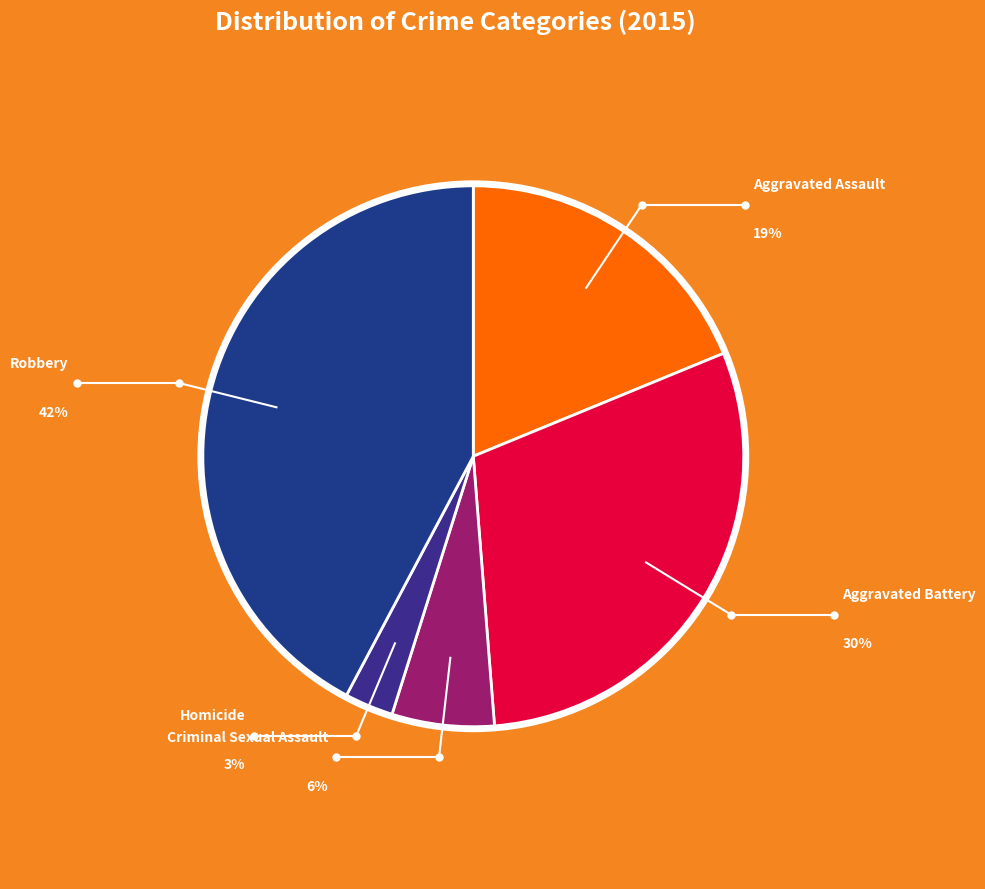

To the nearest percent, what portion does Criminal Sexual Assault represent?

6%